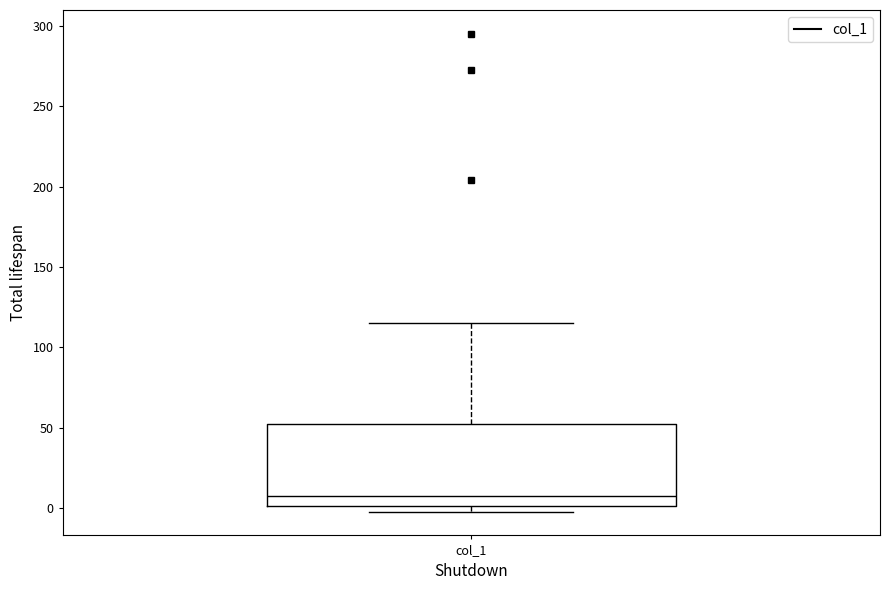

Transcribe this box plot: give where the median line is, the range the box spans, and where the two whiskers end, as read against the y-axis. The values are not printed on the chart, so give them approximately, as read against the axis.

median 5, box 0 to 50, whiskers 0 (just below the box's lower edge) to 115